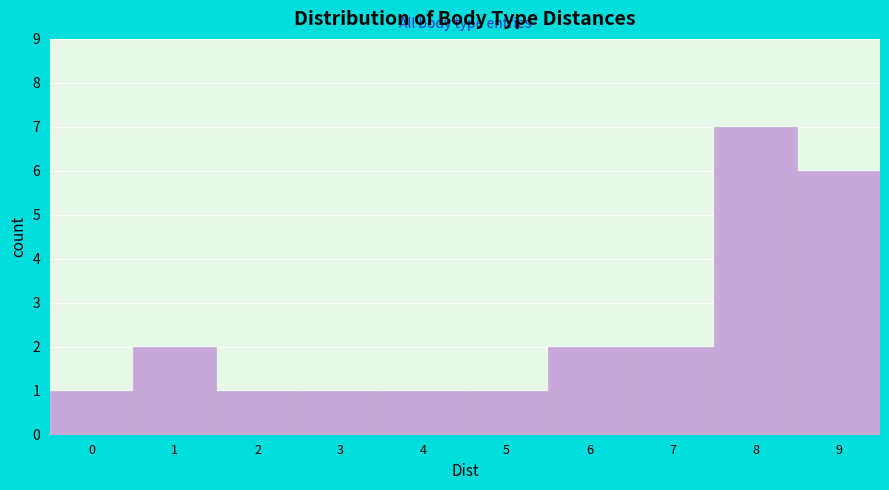

Reading left to right, list every bar in this chart as the range it spans on the x-axis followed by its height. The values are not printed on the chart, so give them approximately, as read against the axis.

-0.5 to 0.5: 1
0.5 to 1.5: 2
1.5 to 2.5: 1
2.5 to 3.5: 1
3.5 to 4.5: 1
4.5 to 5.5: 1
5.5 to 6.5: 2
6.5 to 7.5: 2
7.5 to 8.5: 7
8.5 to 9.5: 6